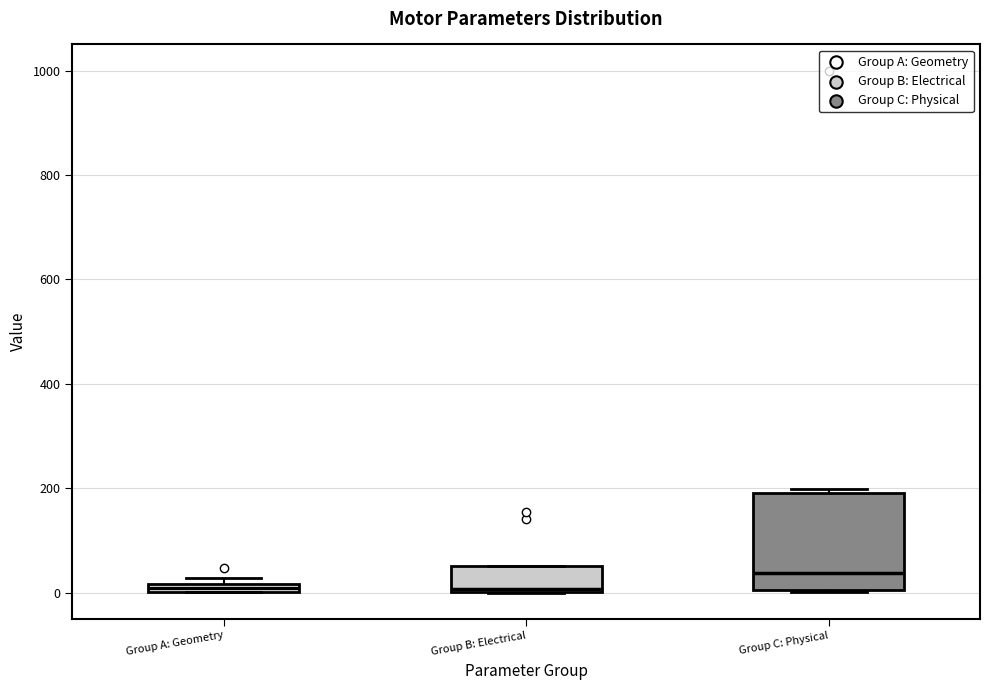

Where is the upper edge of the box for Group B: Electrical on the y-axis? The values are not printed on the chart, so give them approximately, as read against the axis.

60